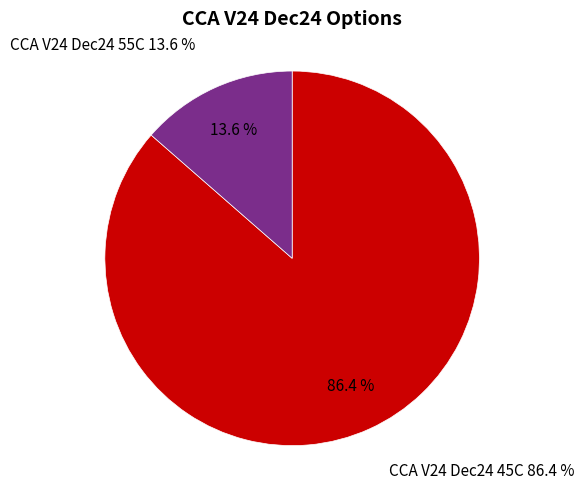

Which slice is the largest?

CCA V24 Dec24 45C